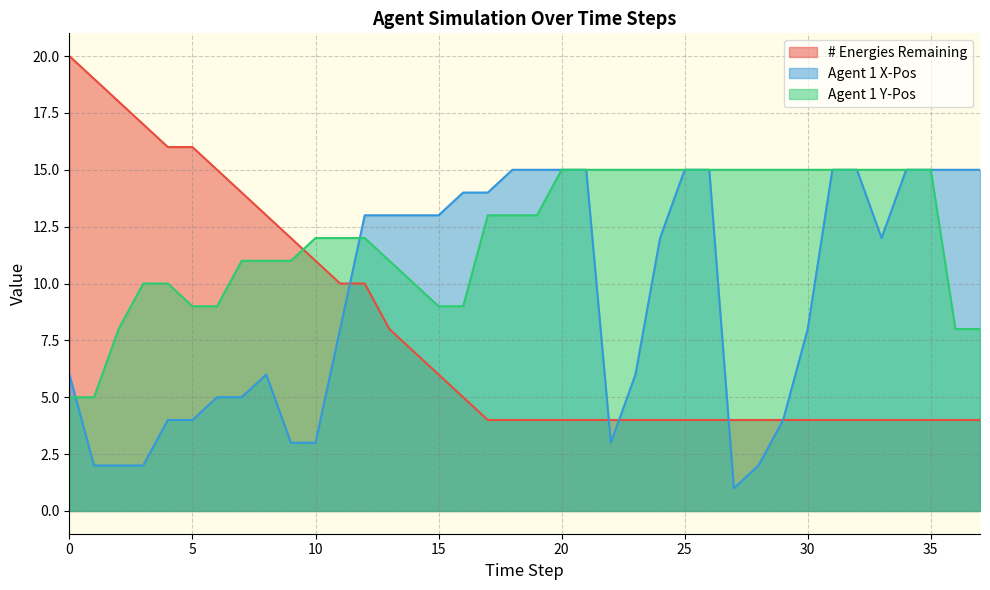

Which category has the lowest value across all series?

27